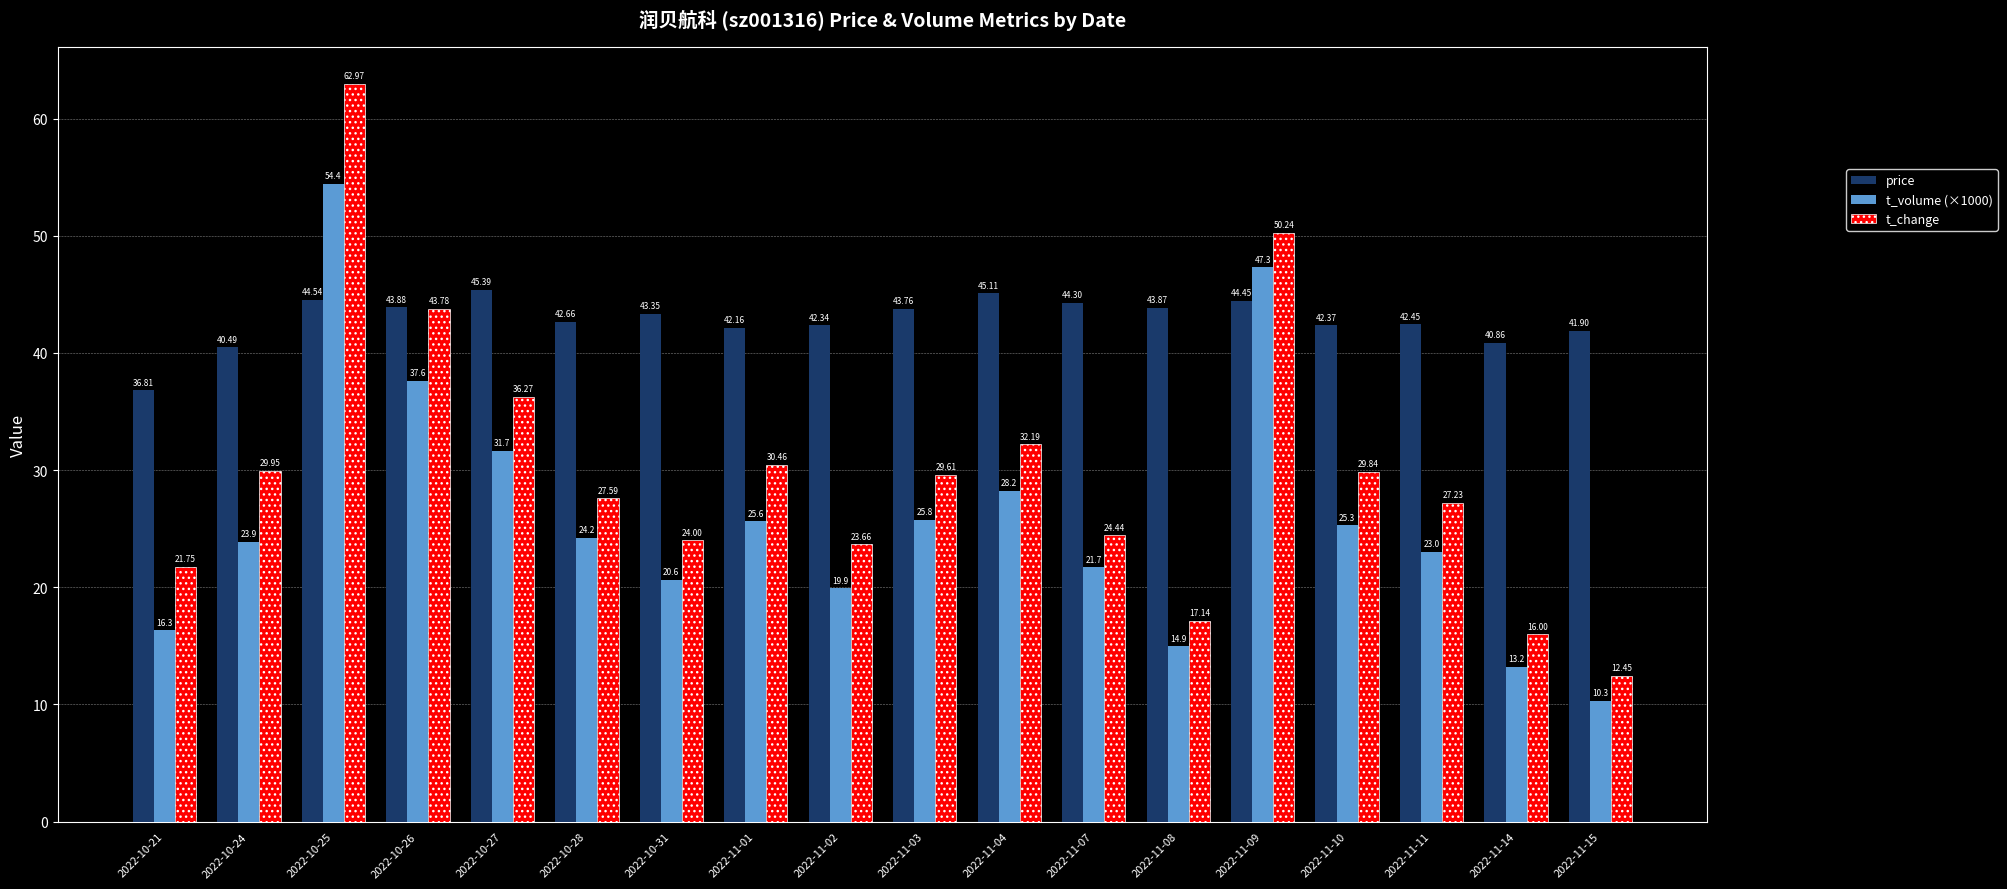

Which series has the widest spread of values?

t_change